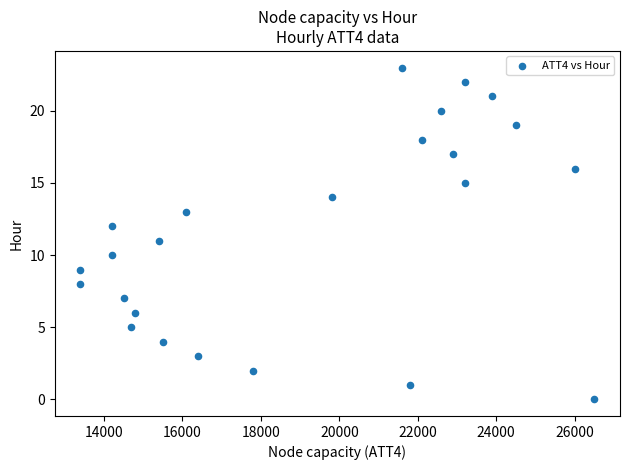

What is the range of Y values (max minus min)?

23